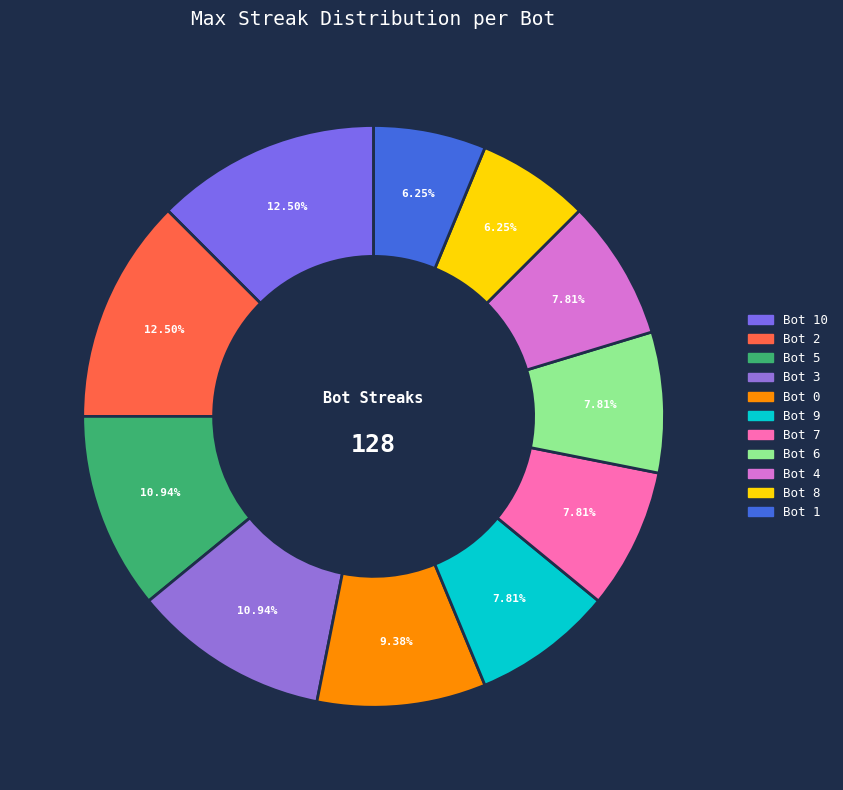

To the nearest percent, what is the combined percentage of Bot 4 and Bot 5?

19%